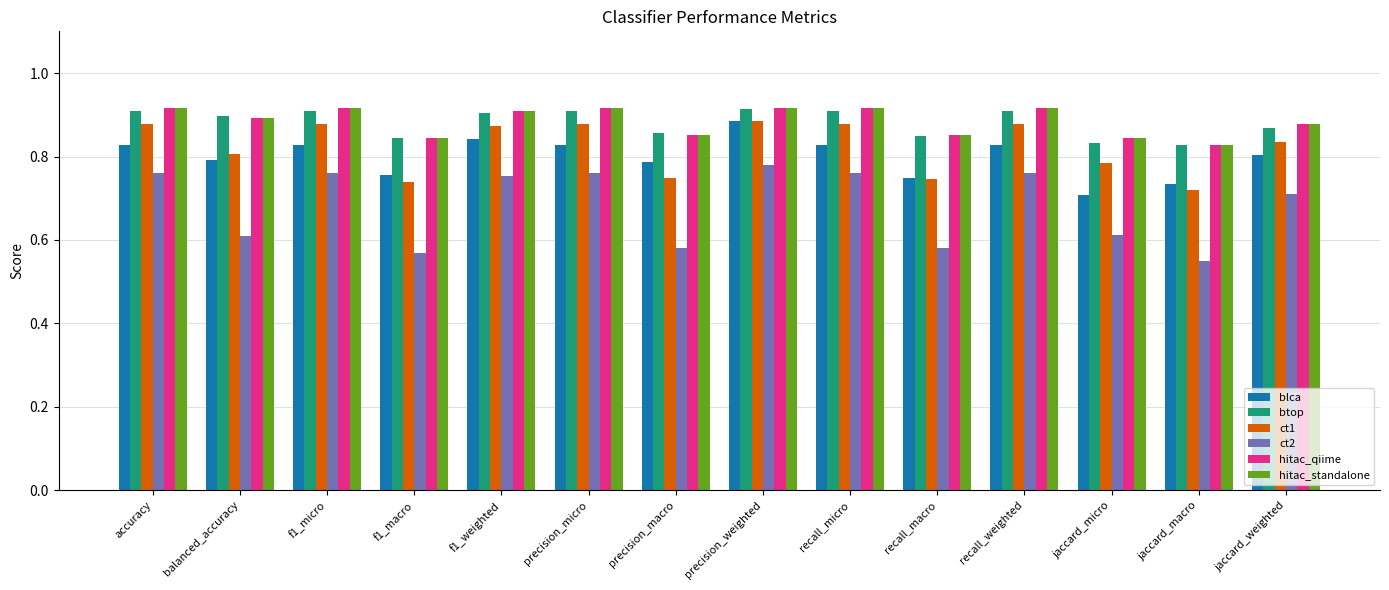

How many series are shown in this chart?

6